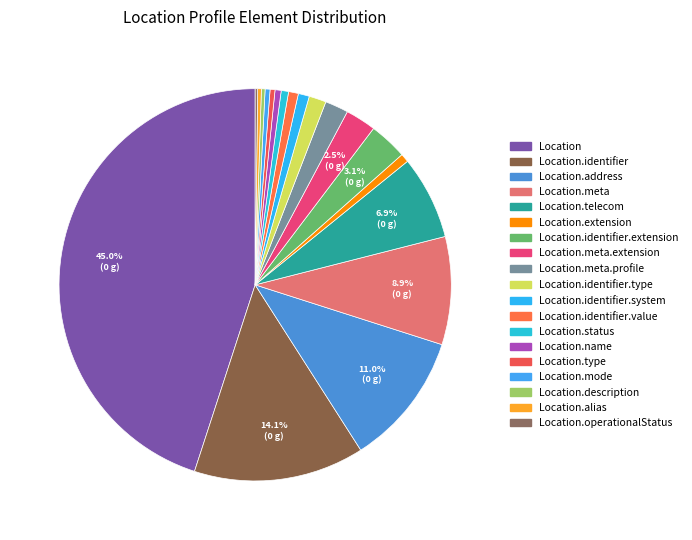

Which category has the smallest portion of the pie?

Location.operationalStatus